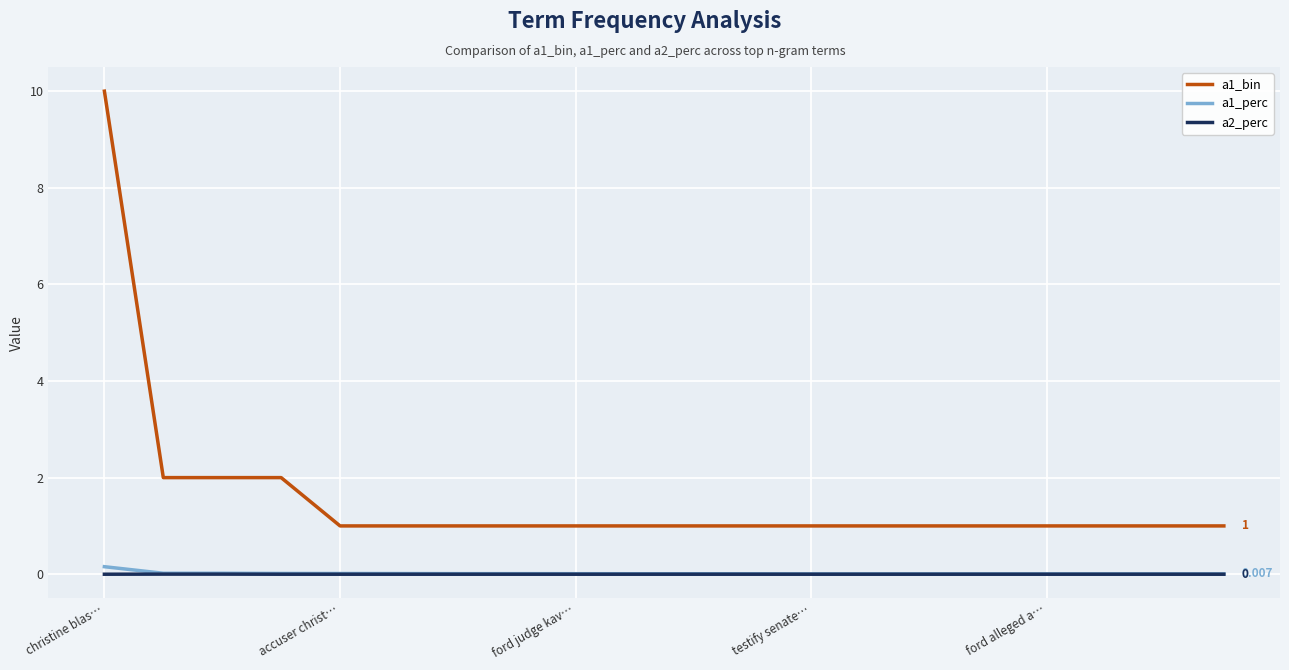

True or false: a1_perc and a1_bin cross at least once.

False